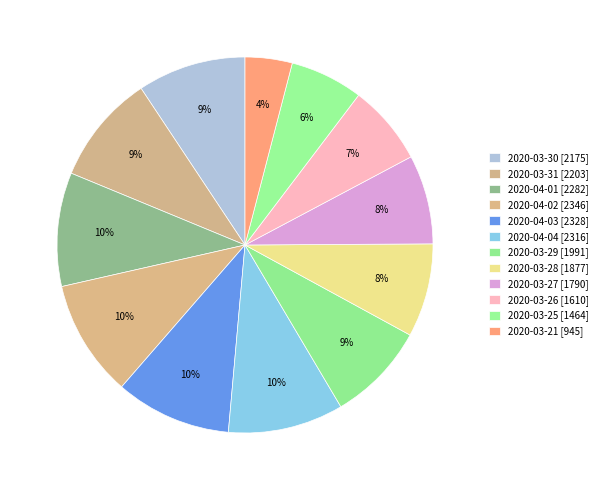

Approximately how many times larger is the value at 2020-04-01 compared to 2020-03-27?

1.3